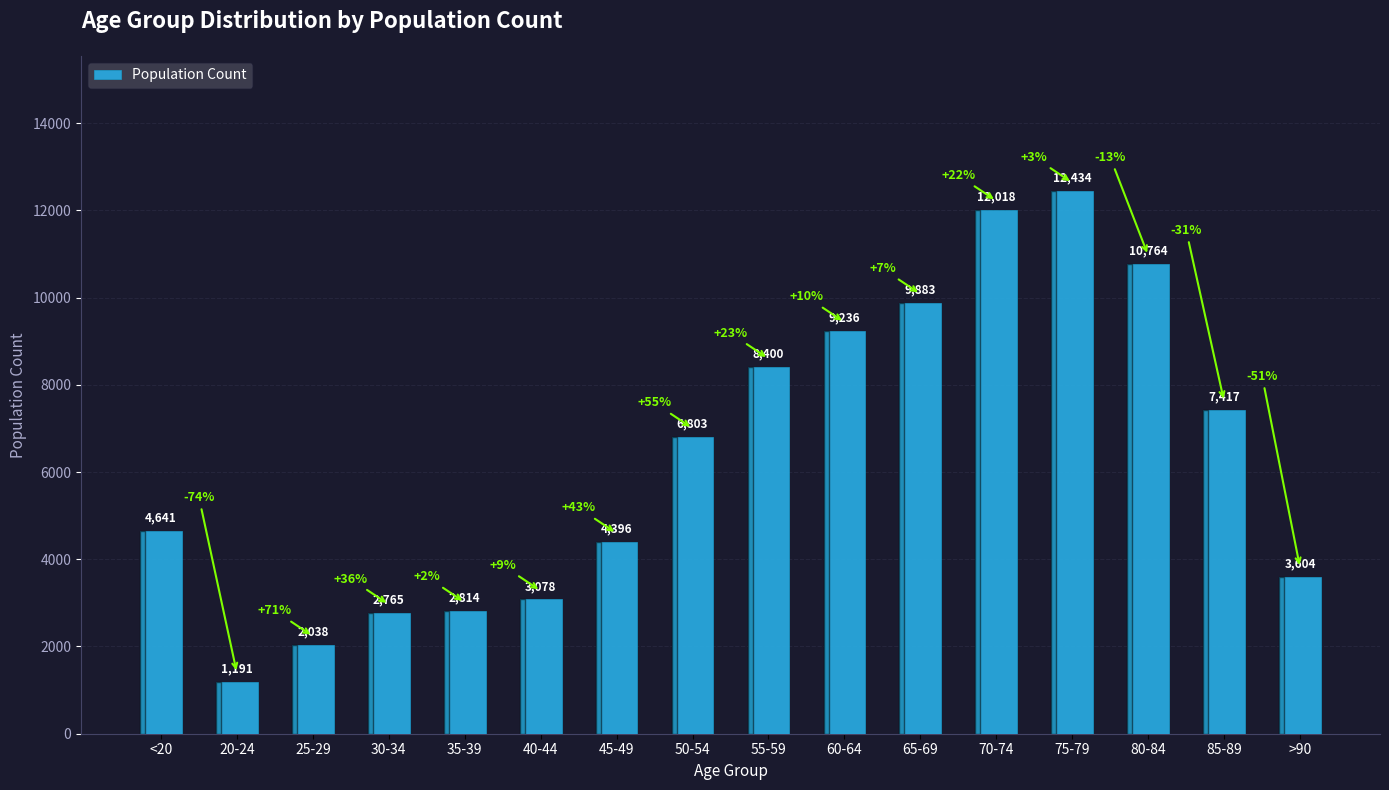

Reading left to right, transcribe all the data shown in this chart.

<20=4641	20-24=1191	25-29=2038	30-34=2765	35-39=2814	40-44=3078	45-49=4396	50-54=6803	55-59=8400	60-64=9236	65-69=9883	70-74=12018	75-79=12434	80-84=10764	85-89=7417	>90=3604